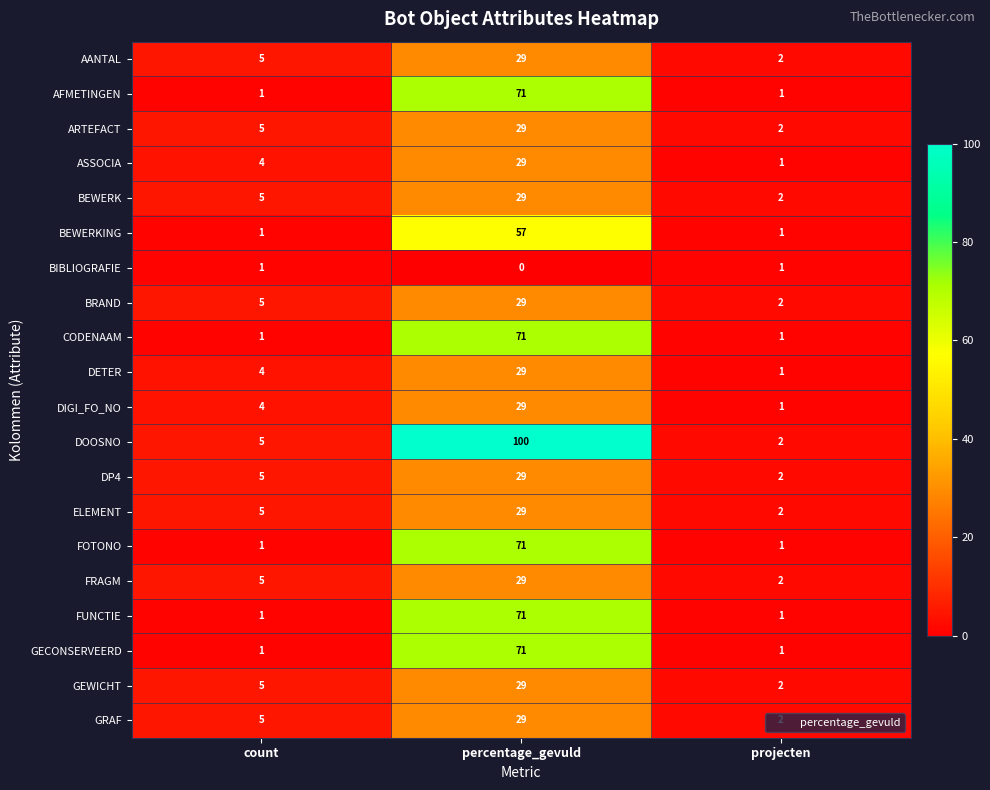

Count the number of categories in the chart.

3